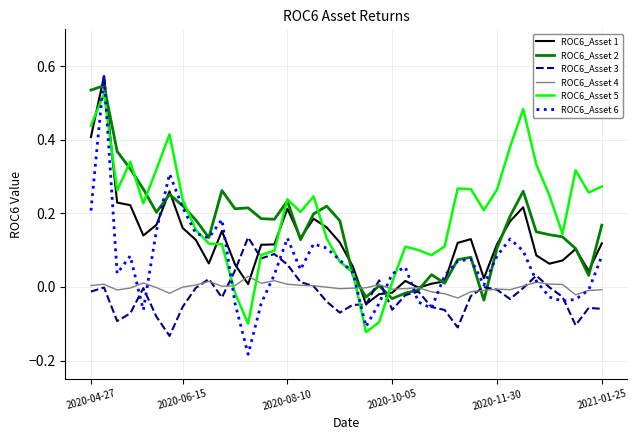

How many lines are shown in the chart?

6